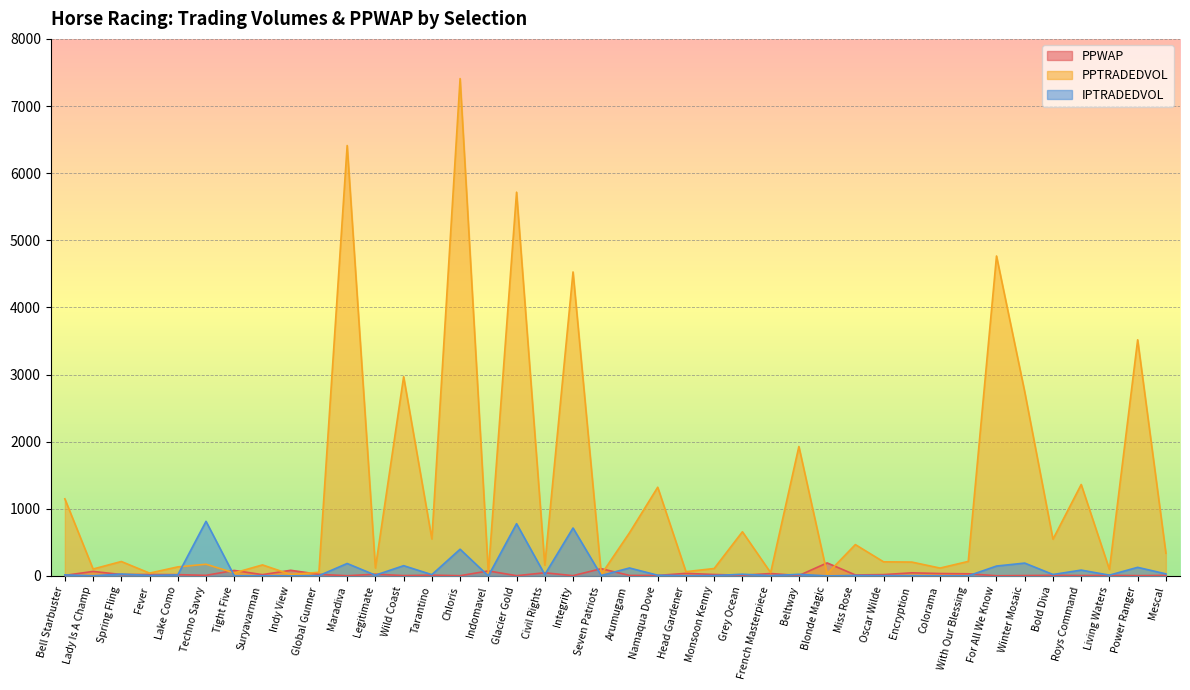

True or false: IPTRADEDVOL and PPWAP cross at least once.

True